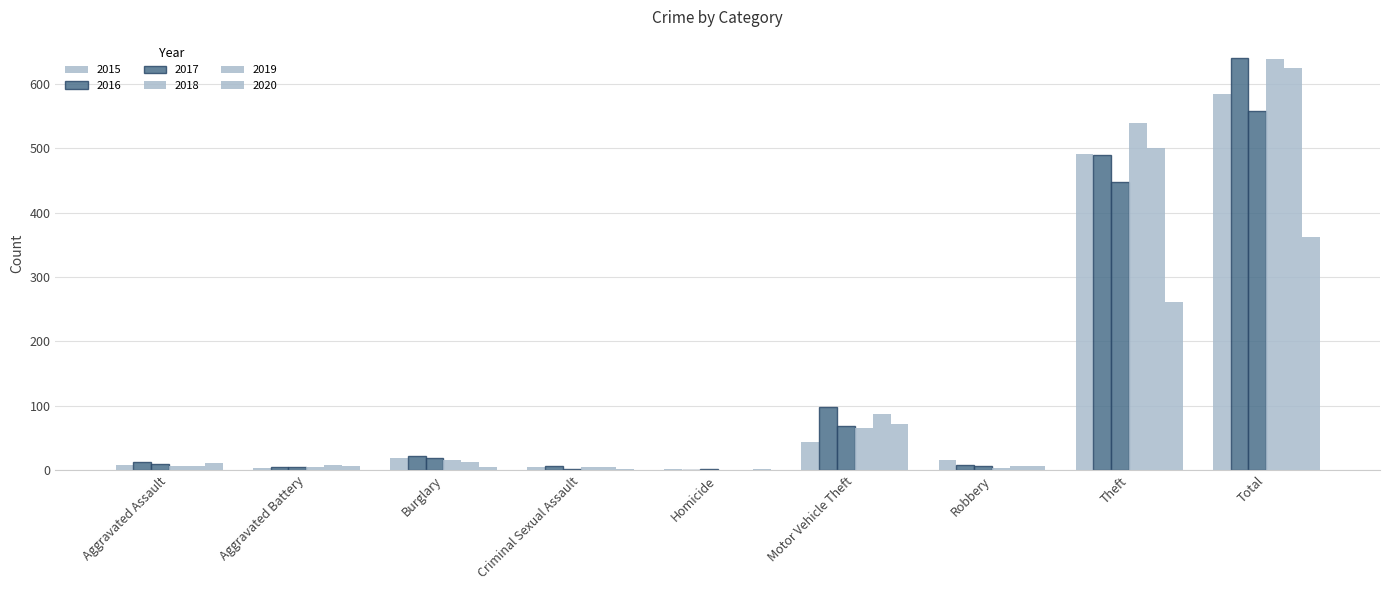

How many distinct data groups are displayed?

6